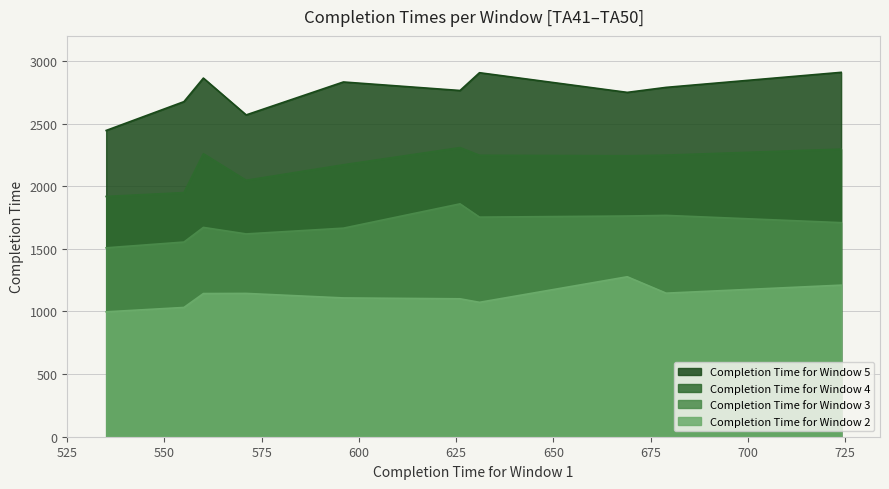

At which category does Completion Time for Window 2 reach its first local valley?

535